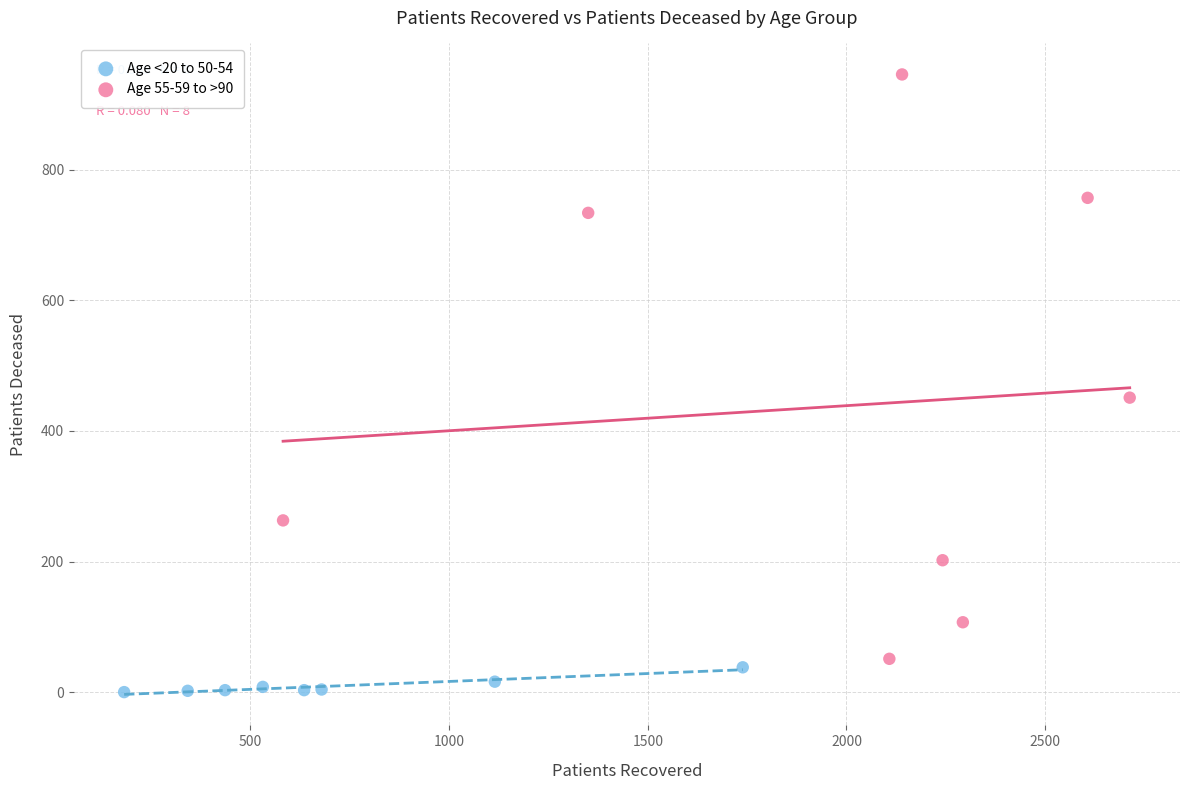

Which series contains the highest Y value?

Age 55-59 to >90